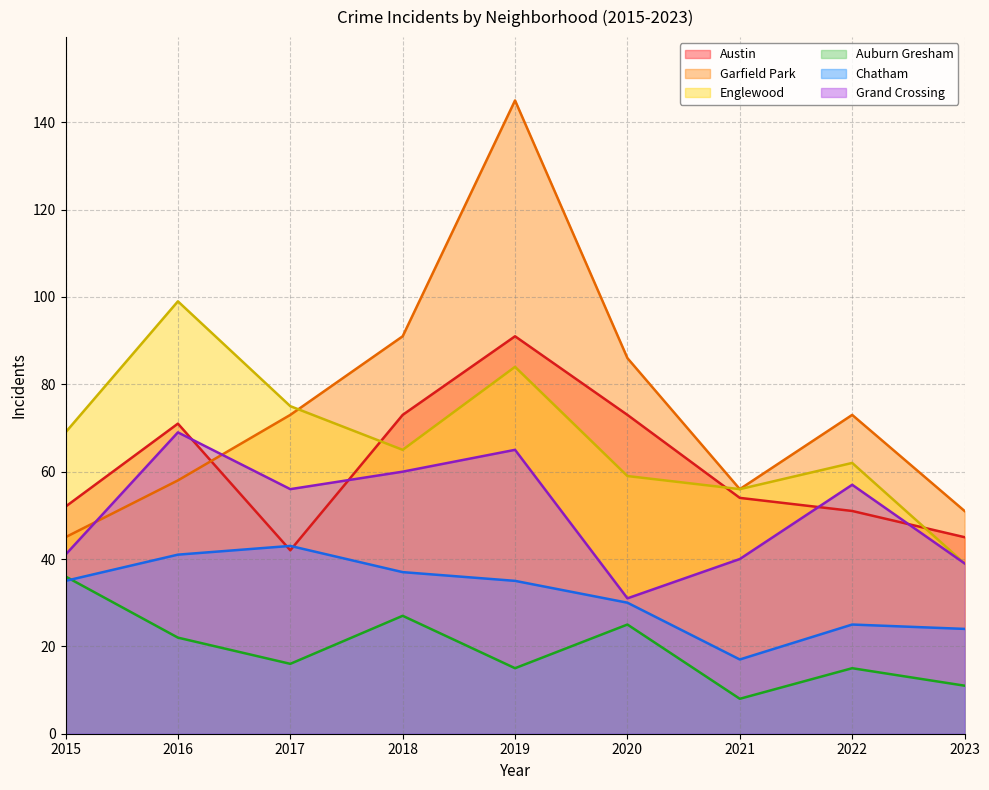

What is the lowest value of the Auburn Gresham series?

8